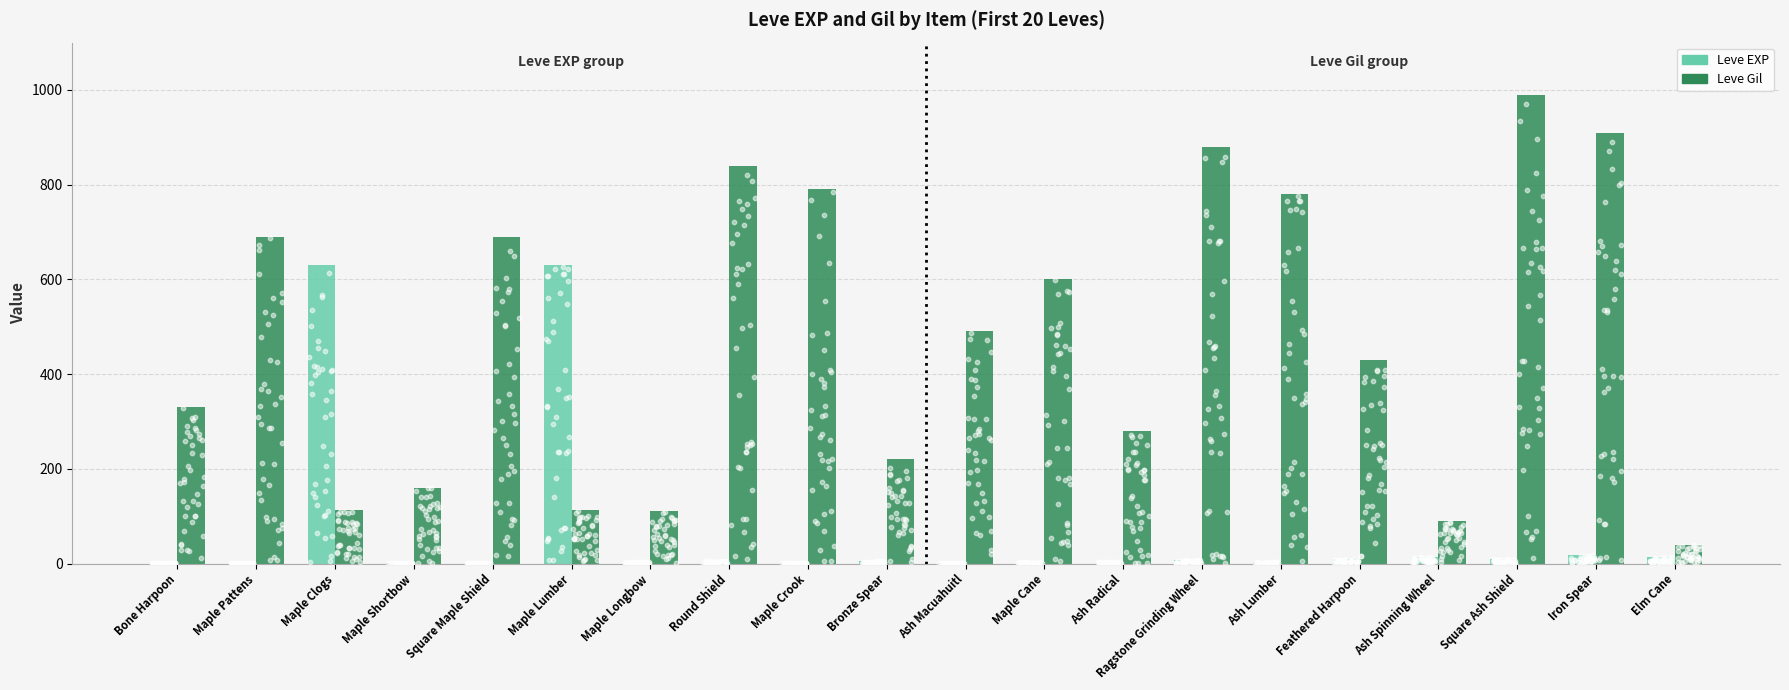

Is the value of Leve Gil at Maple Pattens greater than the value of Leve EXP at Bone Harpoon?

Yes